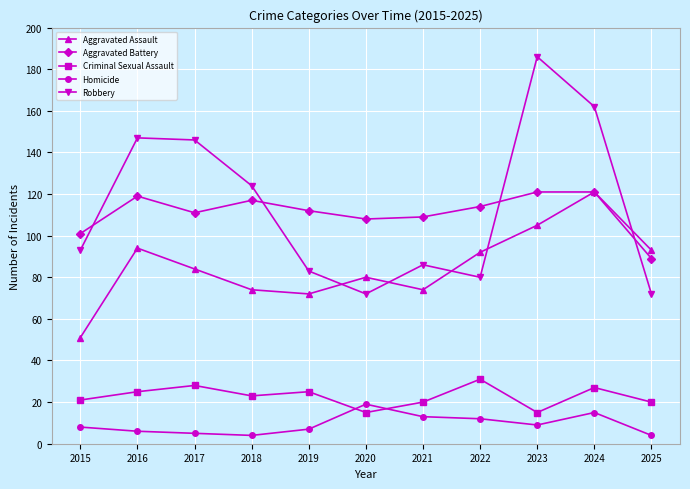

What is the difference between the highest and lowest values at 2017?

141